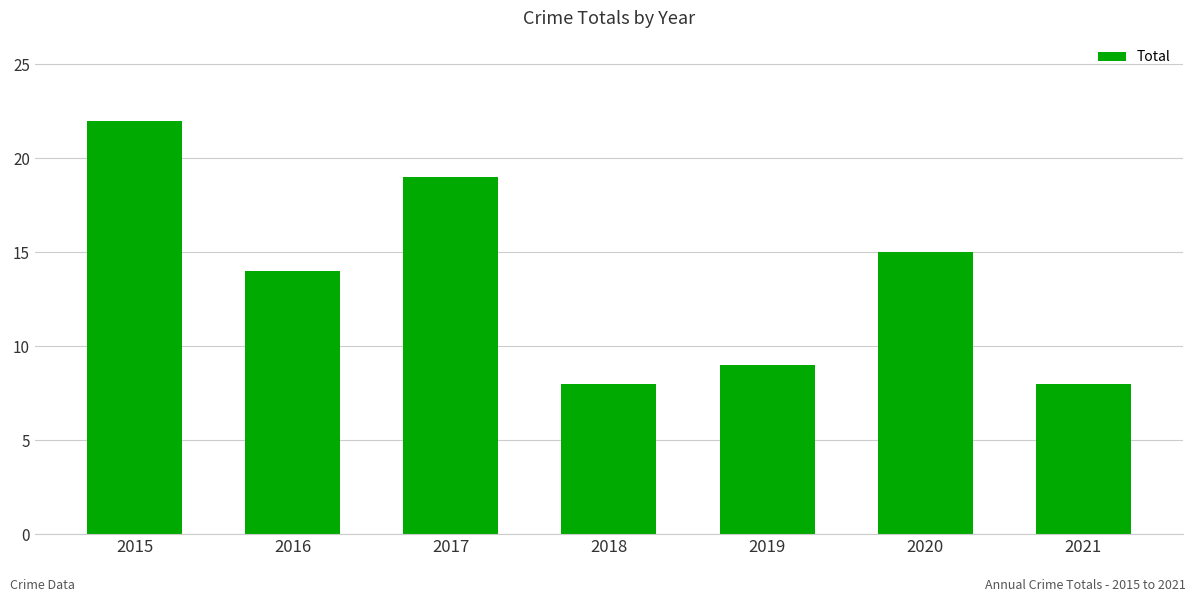

How many bars are there in total?

7